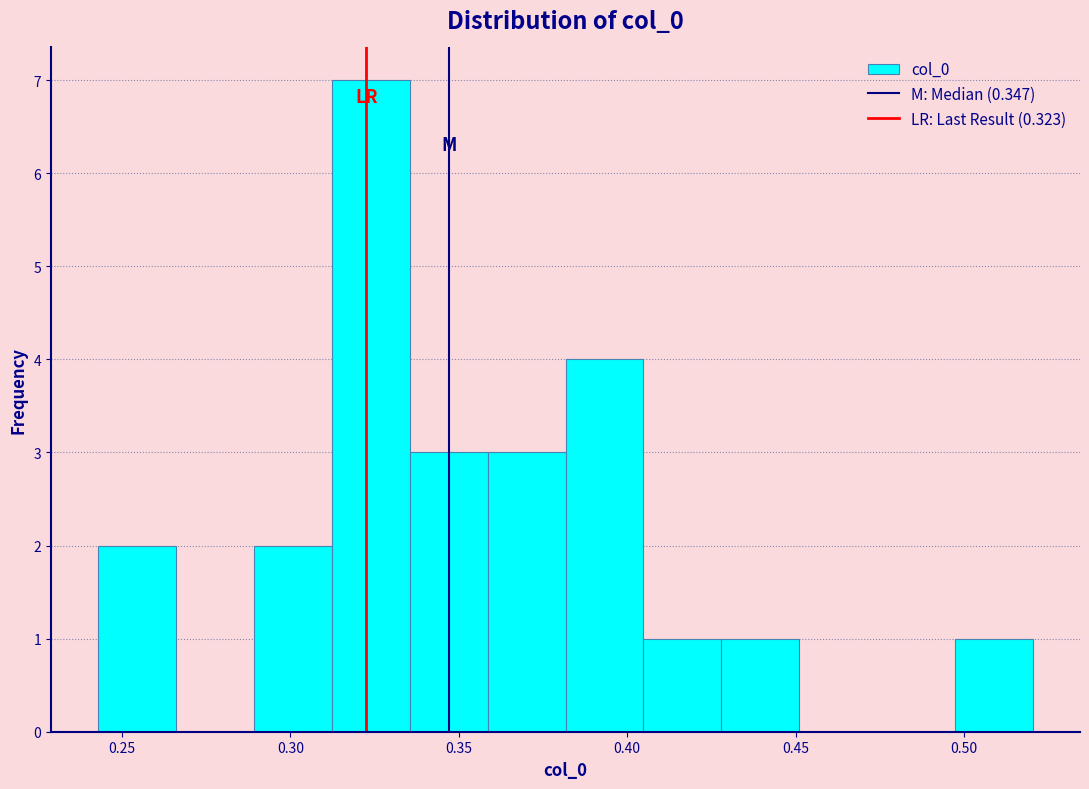

Over which range of the x-axis is the bar tallest?

0.310 to 0.335